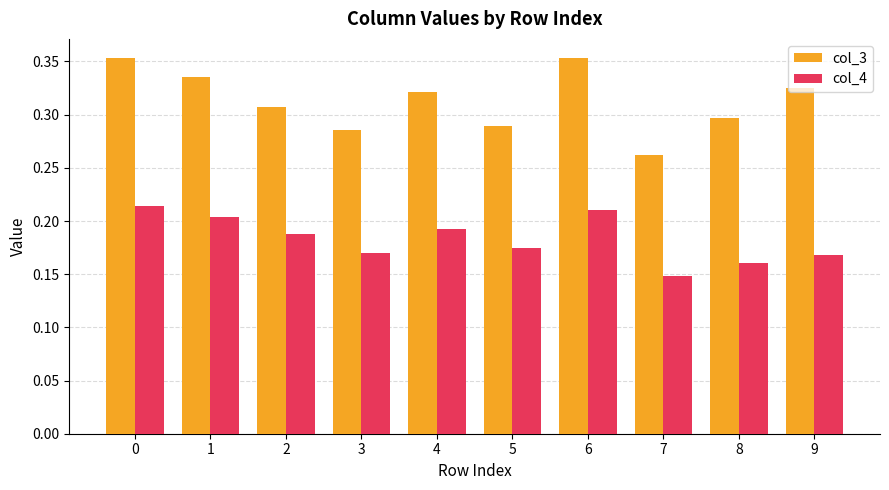

The value of col_3 at 1 is 0.2. True or false?

False